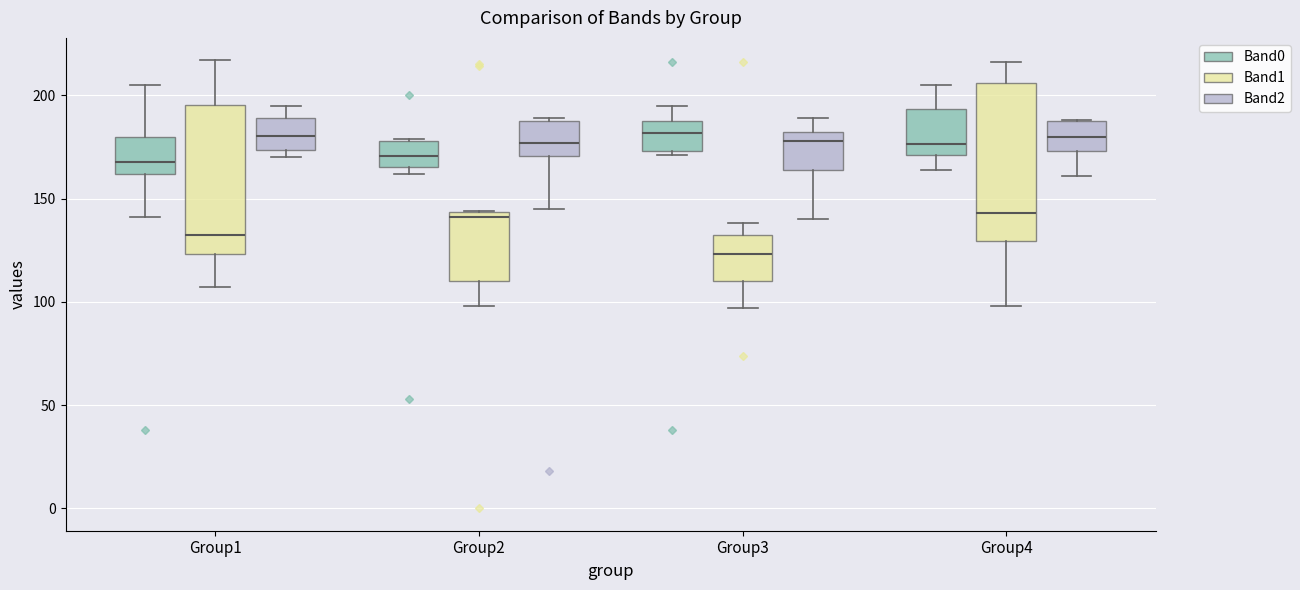

Reading left to right, transcribe this box plot: for each box, give where its median line is, the range the box spans, and where its two whiskers end, as read against the y-axis. The values are not printed on the chart, so give them approximately, as read against the axis.

Group1 (Band0): median 170, box 160 to 180, whiskers 140 to 205
Group1 (Band1): median 135, box 125 to 195, whiskers 105 to 215
Group1 (Band2): median 180, box 175 to 190, whiskers 170 to 195
Group2 (Band0): median 170, box 165 to 180, whiskers 160 to 180
Group2 (Band1): median 140, box 110 to 145, whiskers 100 to 145
Group2 (Band2): median 175, box 170 to 190, whiskers 145 to 190
Group3 (Band0): median 180, box 175 to 190, whiskers 170 to 195
Group3 (Band1): median 125, box 110 to 135, whiskers 95 to 140
Group3 (Band2): median 180, box 165 to 185, whiskers 140 to 190
Group4 (Band0): median 175, box 170 to 195, whiskers 165 to 205
Group4 (Band1): median 145, box 130 to 205, whiskers 100 to 215
Group4 (Band2): median 180, box 175 to 190, whiskers 160 to 190